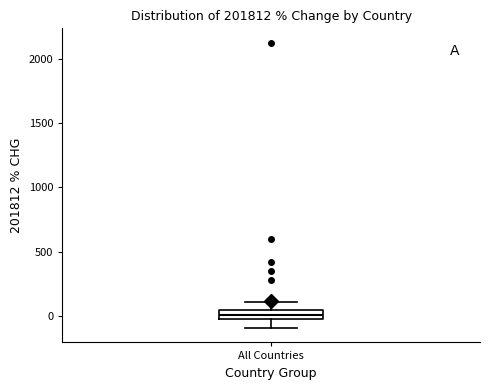

Where does the lower whisker of the box for All Countries end on the y-axis? The values are not printed on the chart, so give them approximately, as read against the axis.

-100